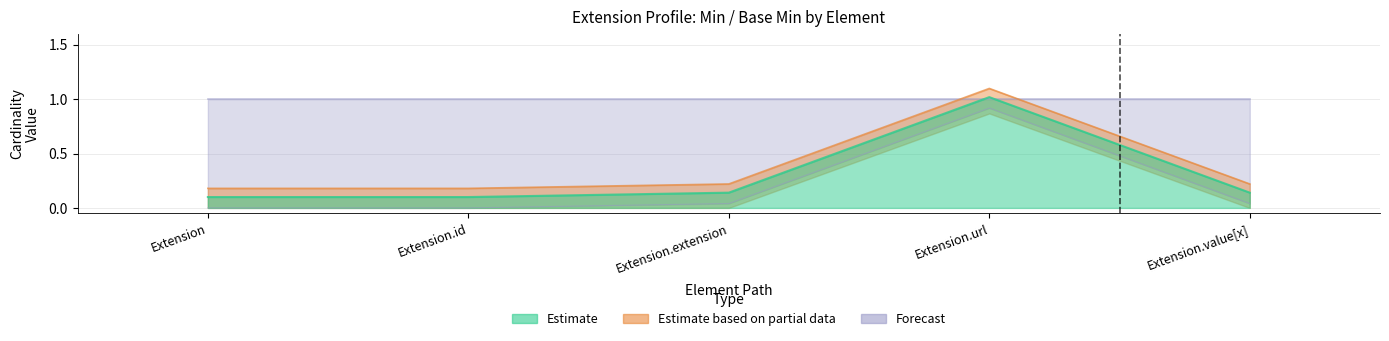

True or false: Min_upper has a value of 0.0 at Extension.id.

False